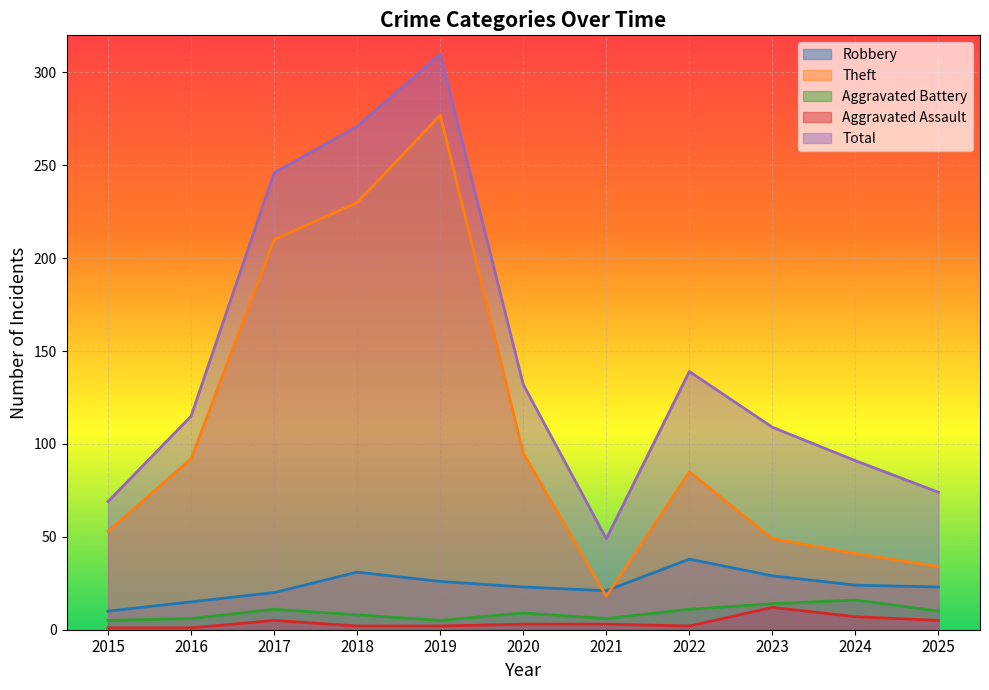

How many lines are shown in the chart?

5